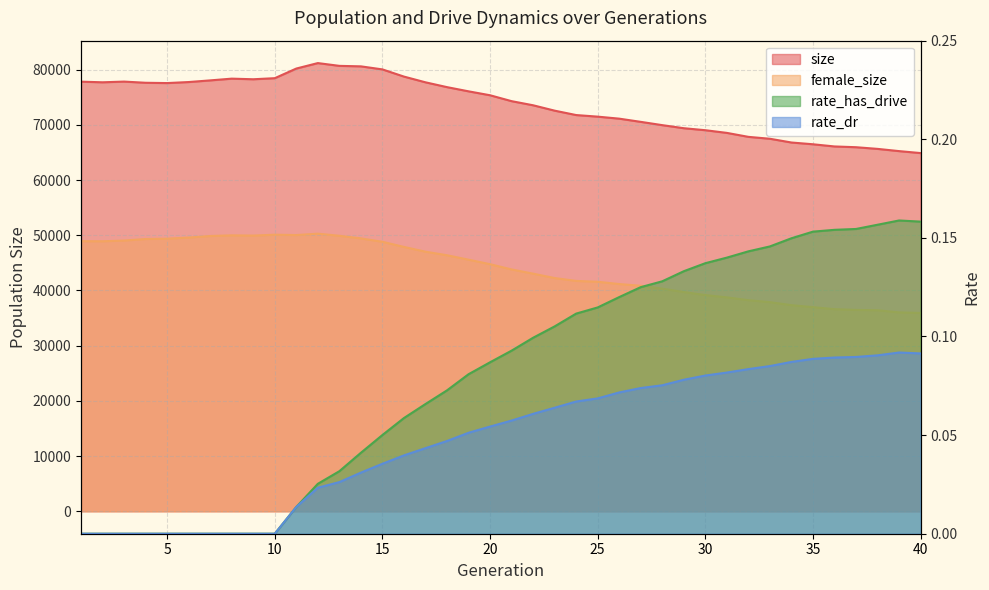

What are all the series names shown in the legend?

size, female_size, rate_has_drive, rate_dr